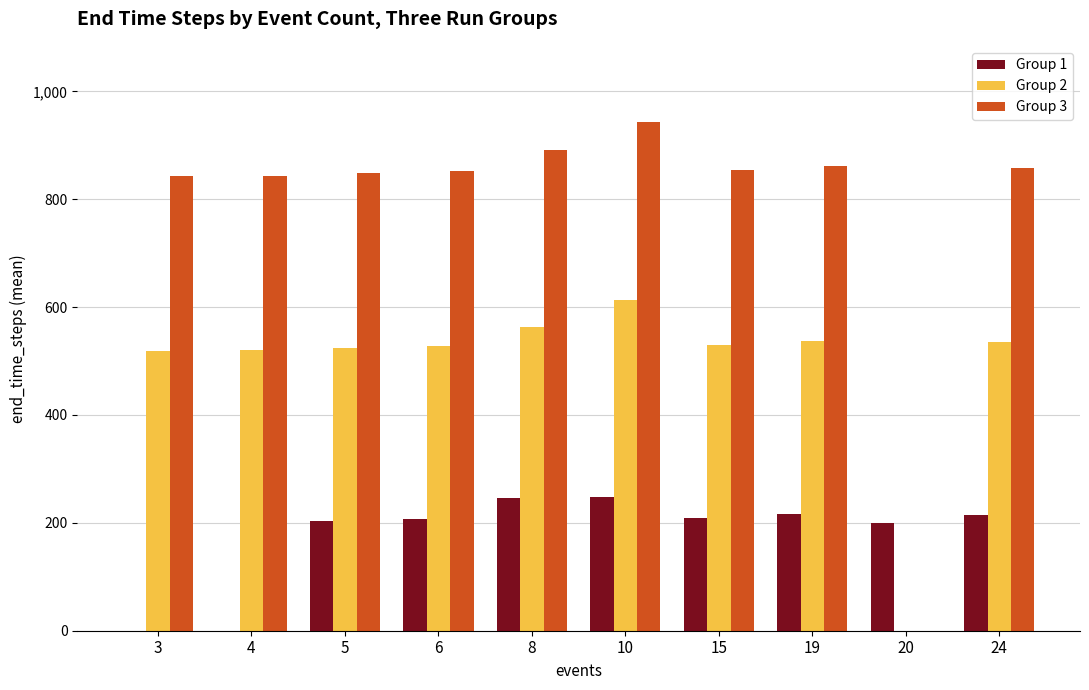

Between 3 and 8, which series saw the biggest shift?

Group 1